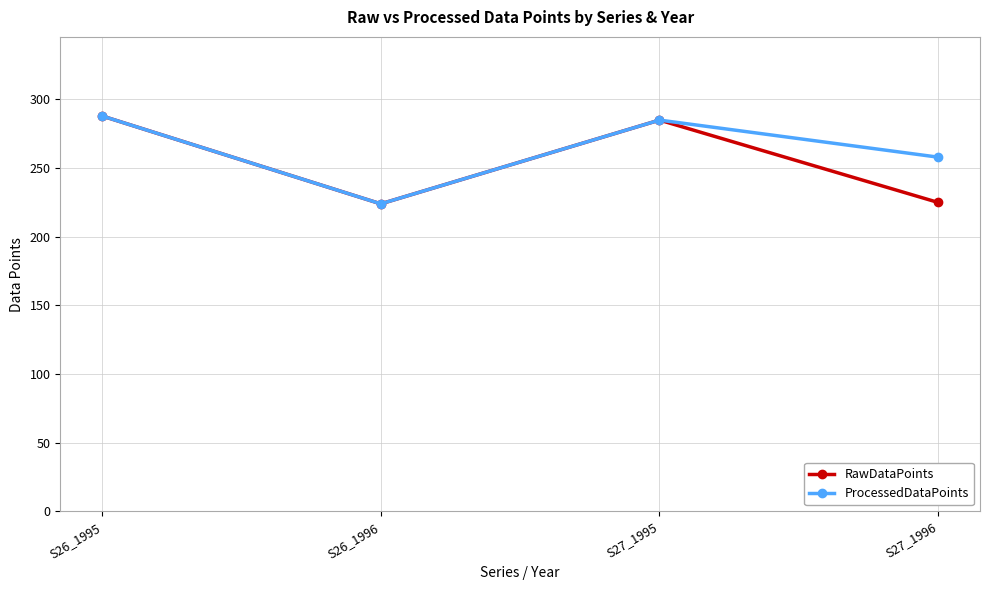

Is it true that RawDataPoints equals 285 at S27_1995?

True